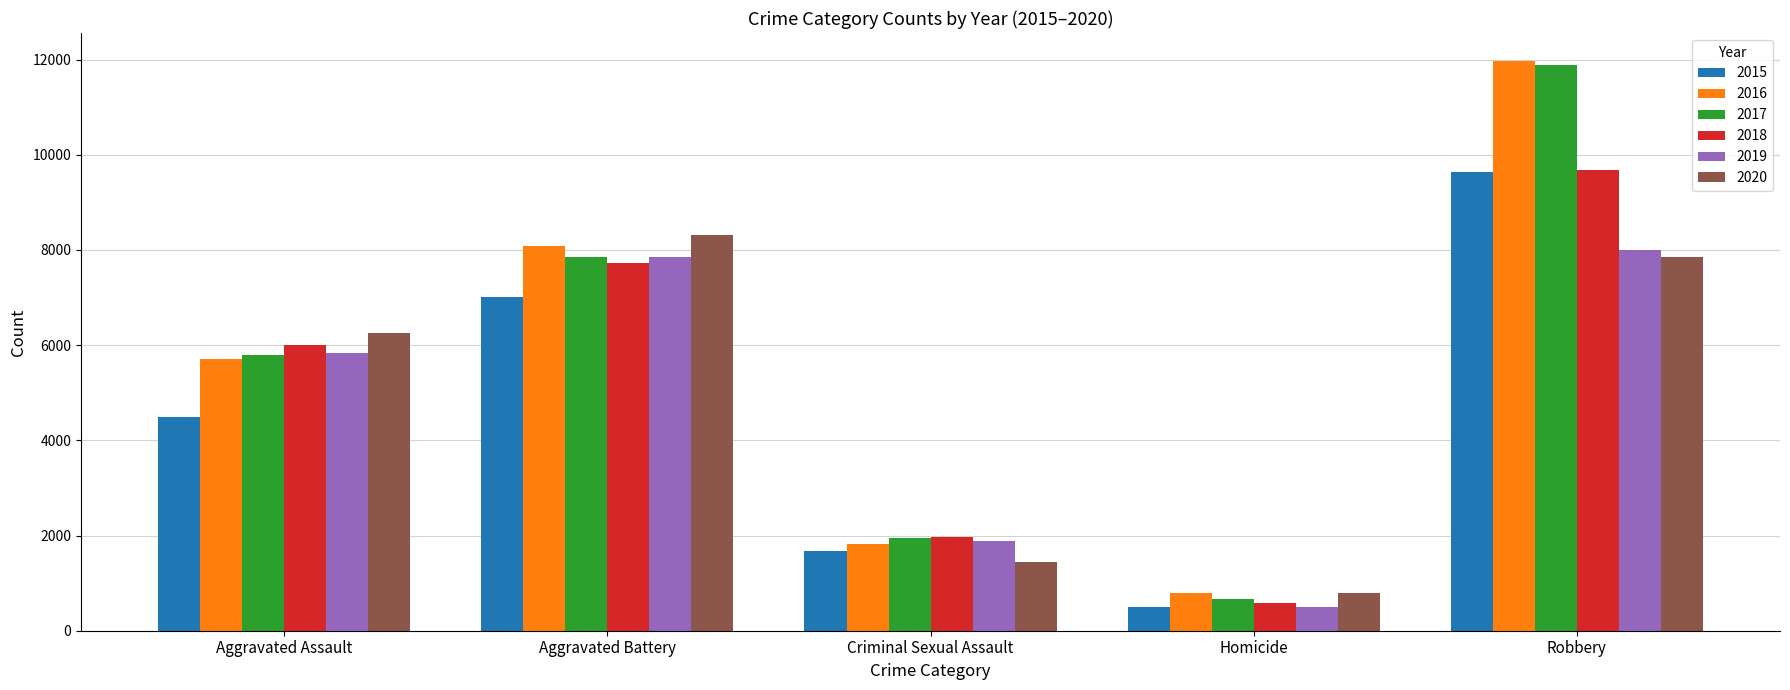

What is the label of the 4th bar from the left?

Homicide